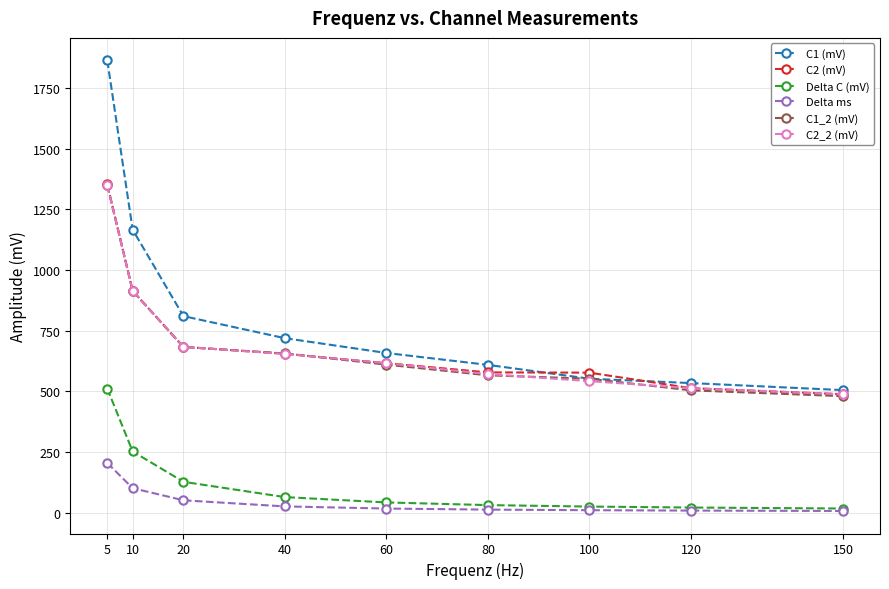

Where is Delta ms nearest to the value 105?

10